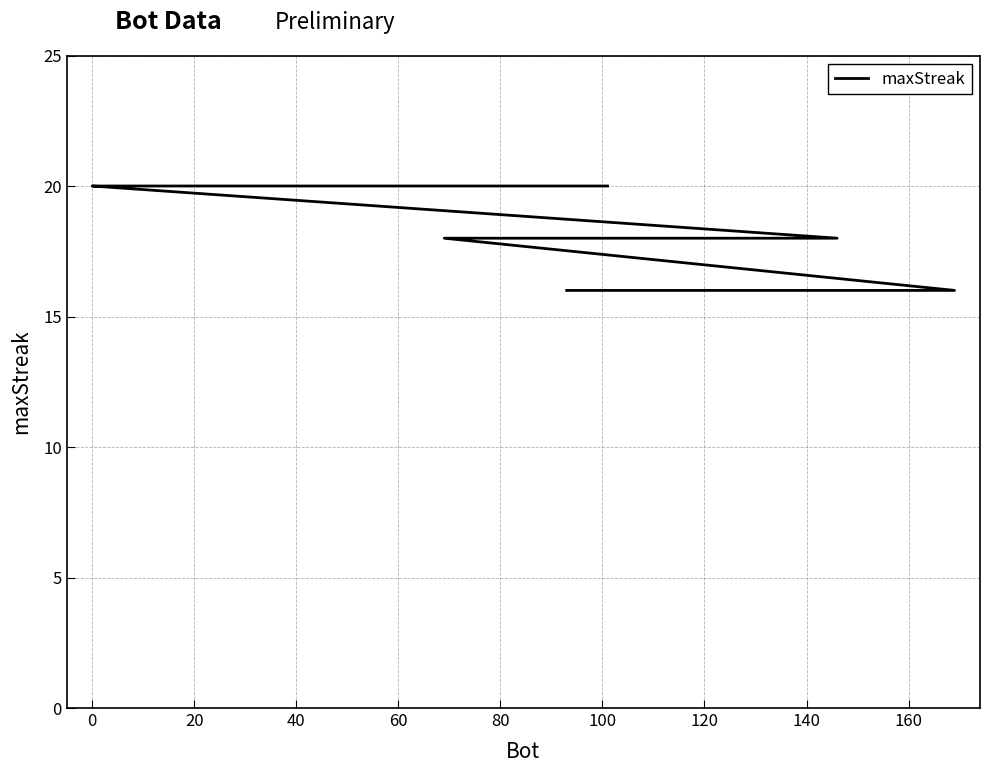

True or false: there are more than 1 points higher than both neighbors.

False